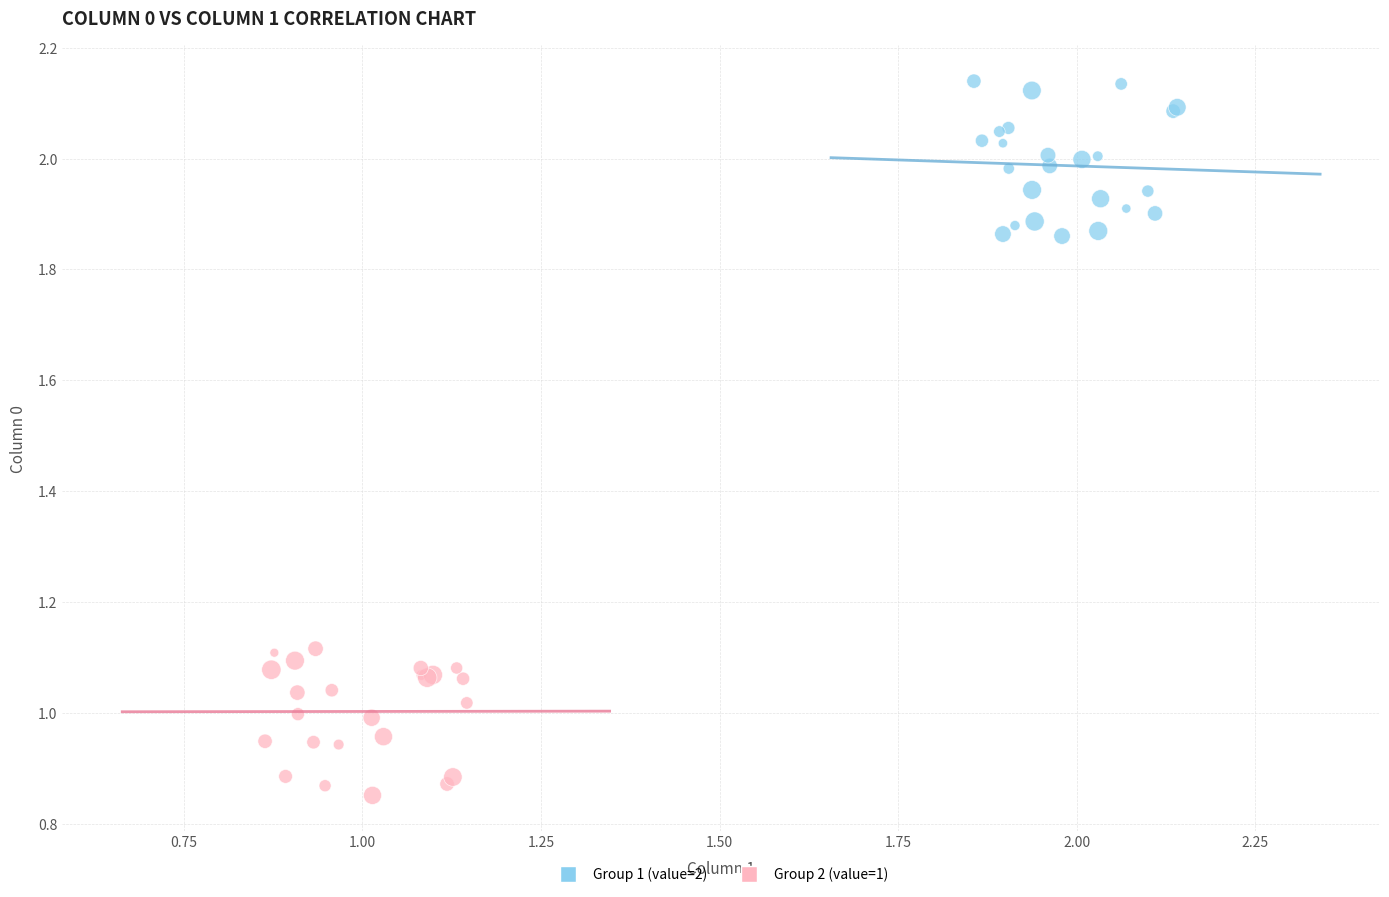

Which series contains the highest Y value?

Group 1 (value=2)